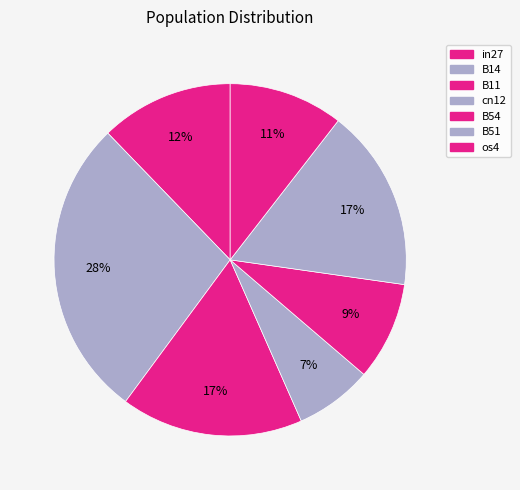

What is the largest slice in the pie chart?

B14